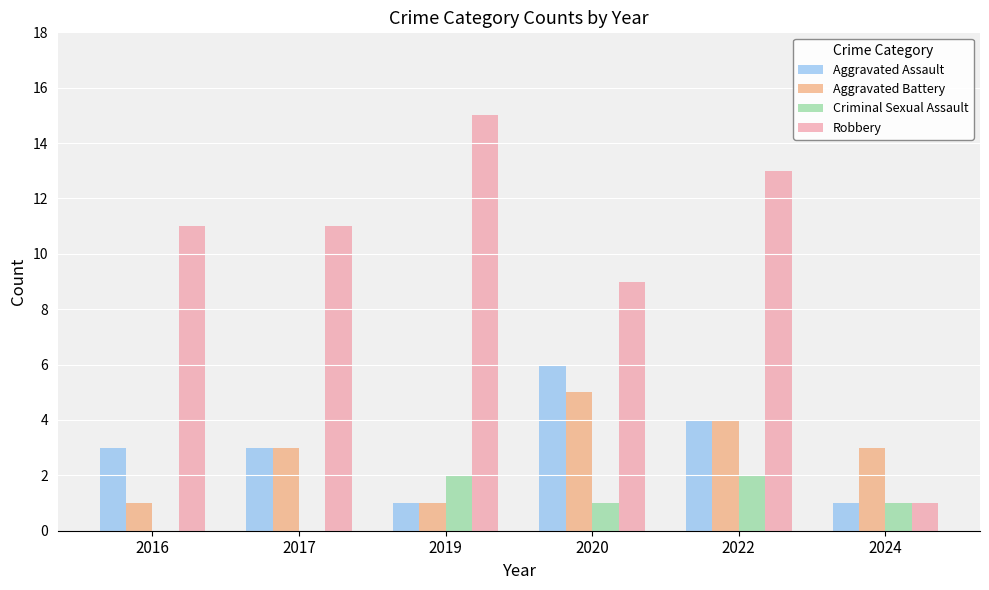

Which category has the highest value across all series?

2019